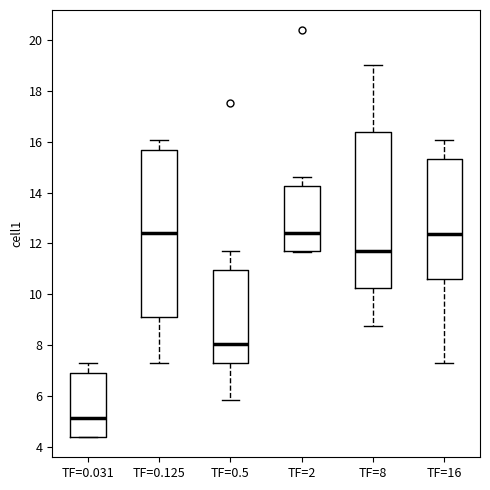

Comparing the boxes themselves (not the whiskers), which one is the tallest?

TF=0.125